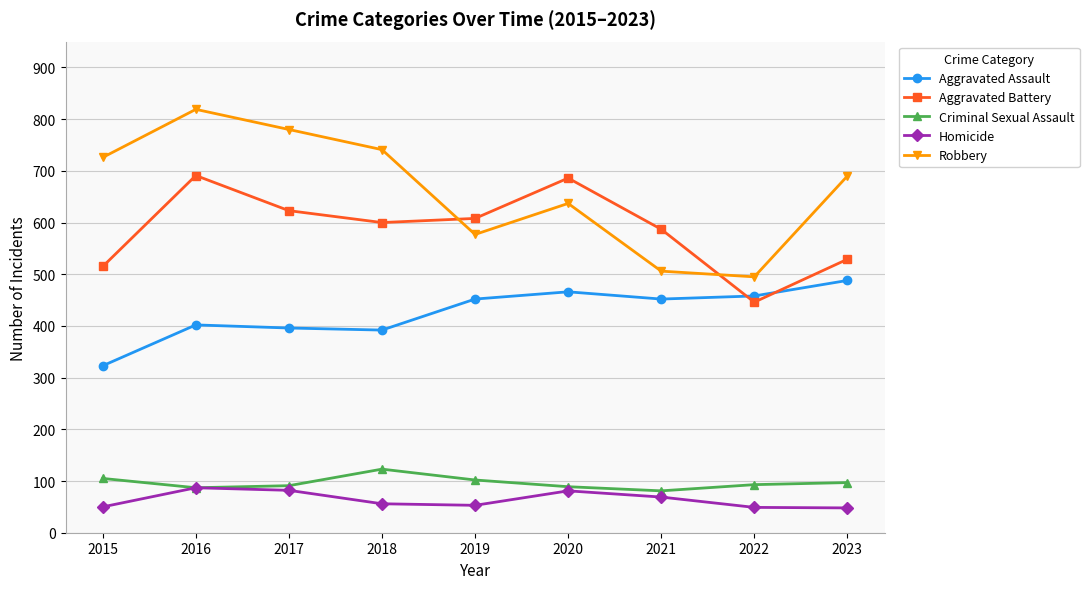

What is the difference between the second highest and minimum values in the Aggravated Battery series?

240